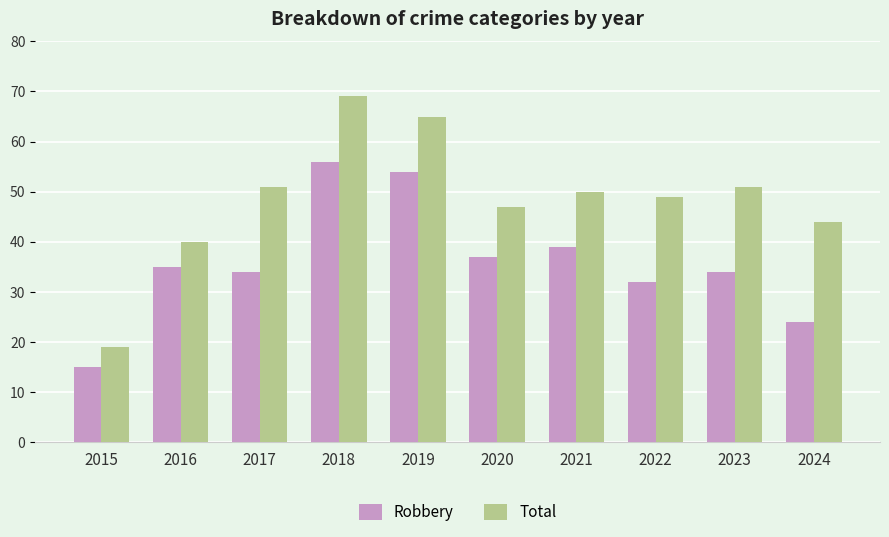

Is it true that Total equals 19 at 2015?

True